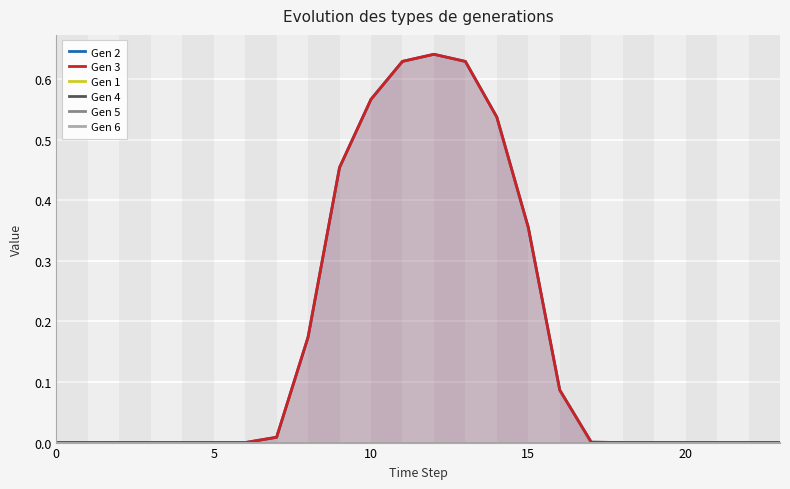

What is the label of the 17th point from the left?

16